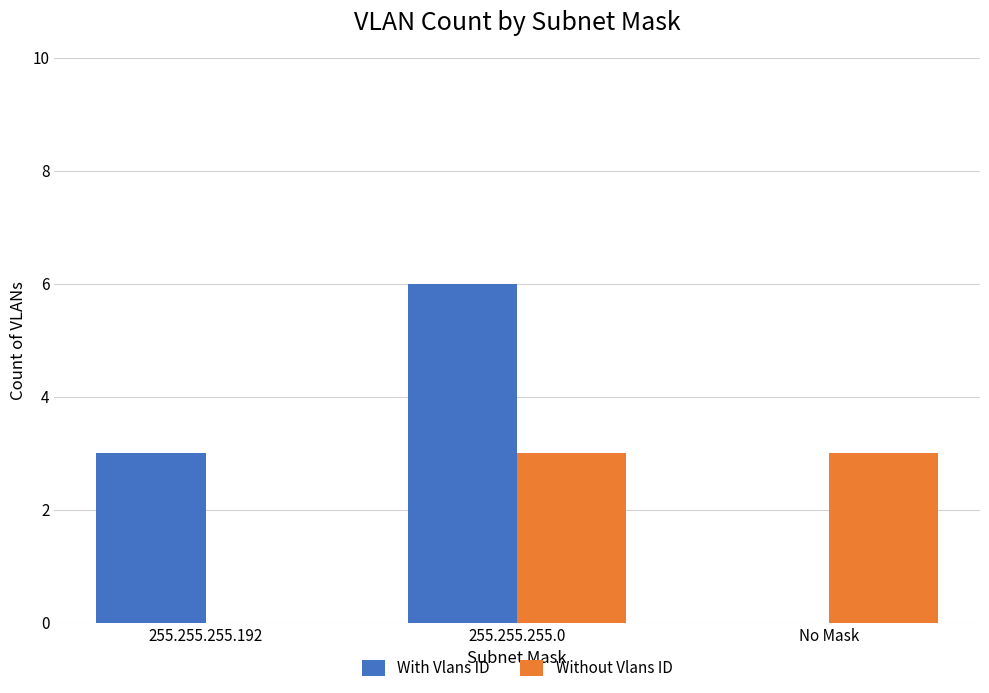

How many groups of bars are there?

3